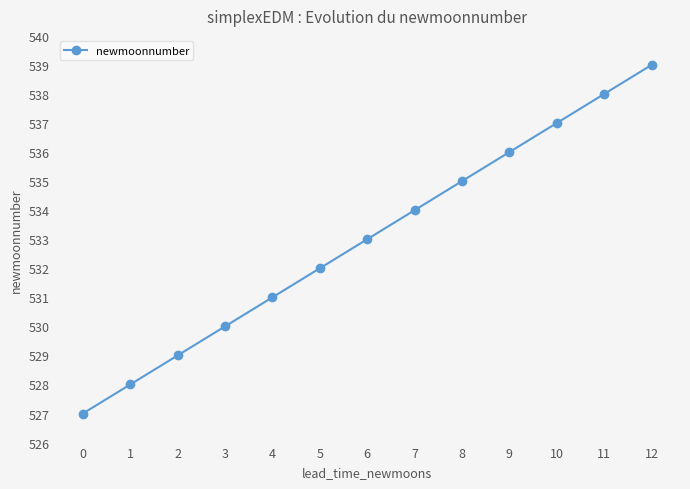

What is the difference between the values at 1 and 8?

7